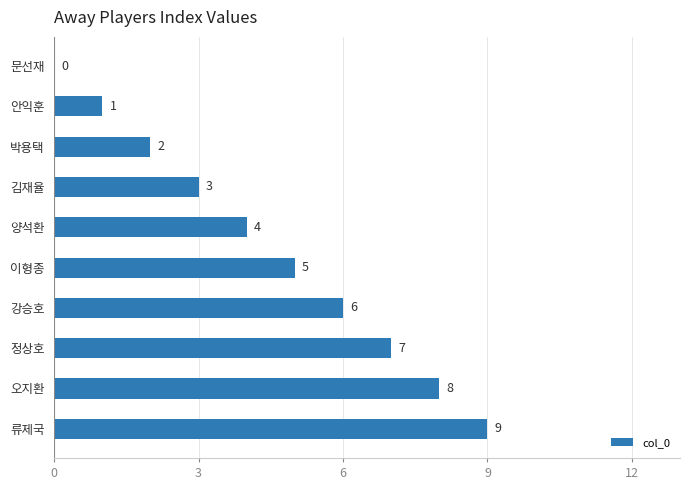

Where is the data nearest to the value 4?

양석환